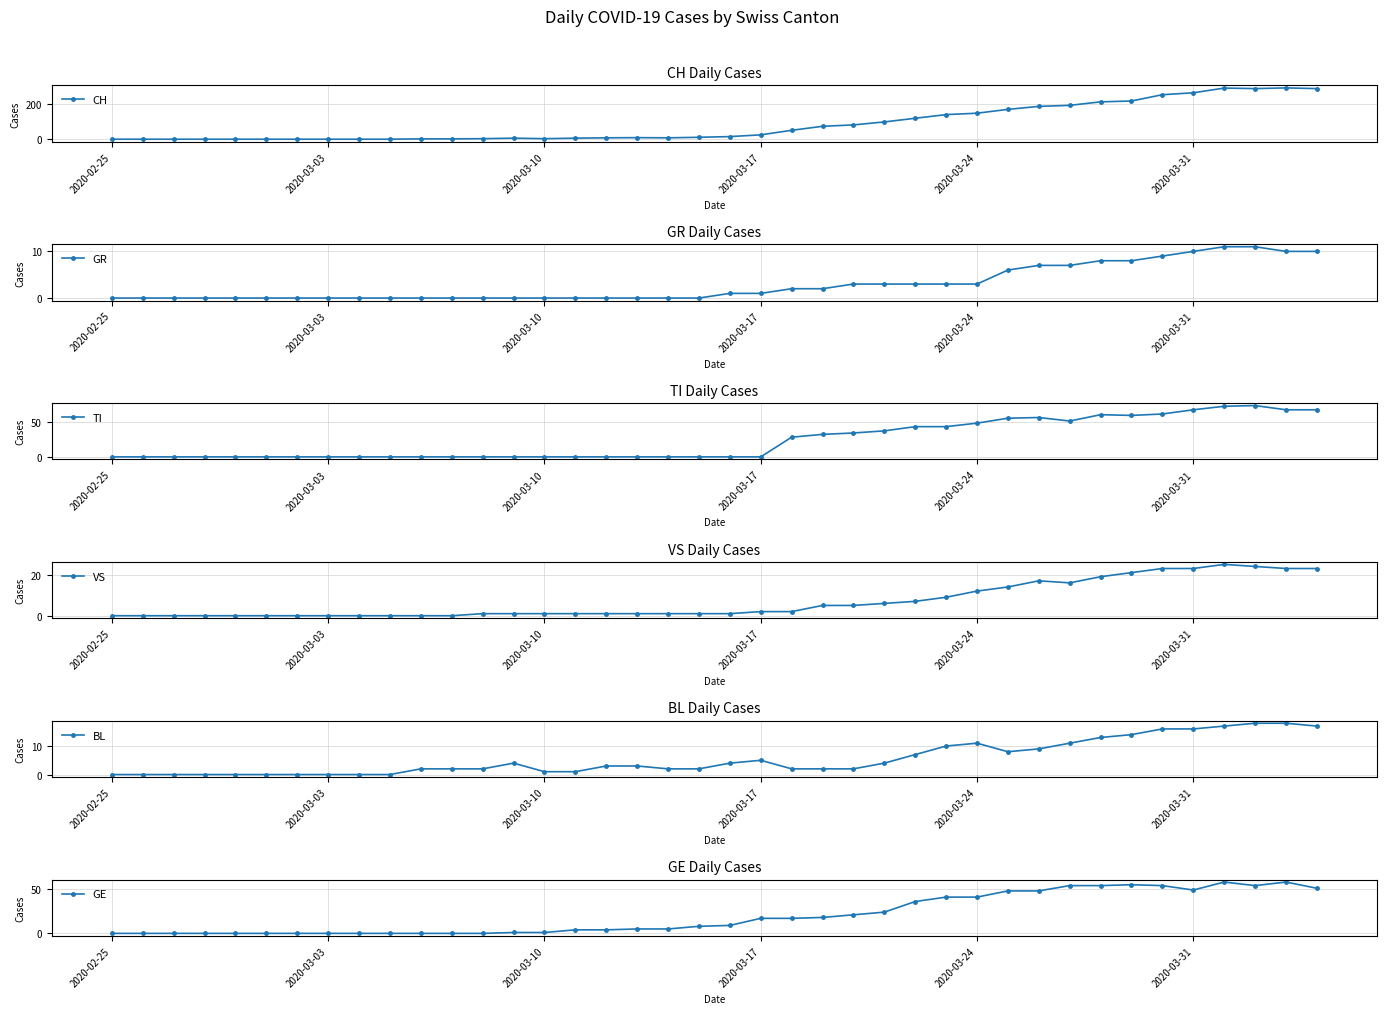

Which series has the largest total across all categories?

CH